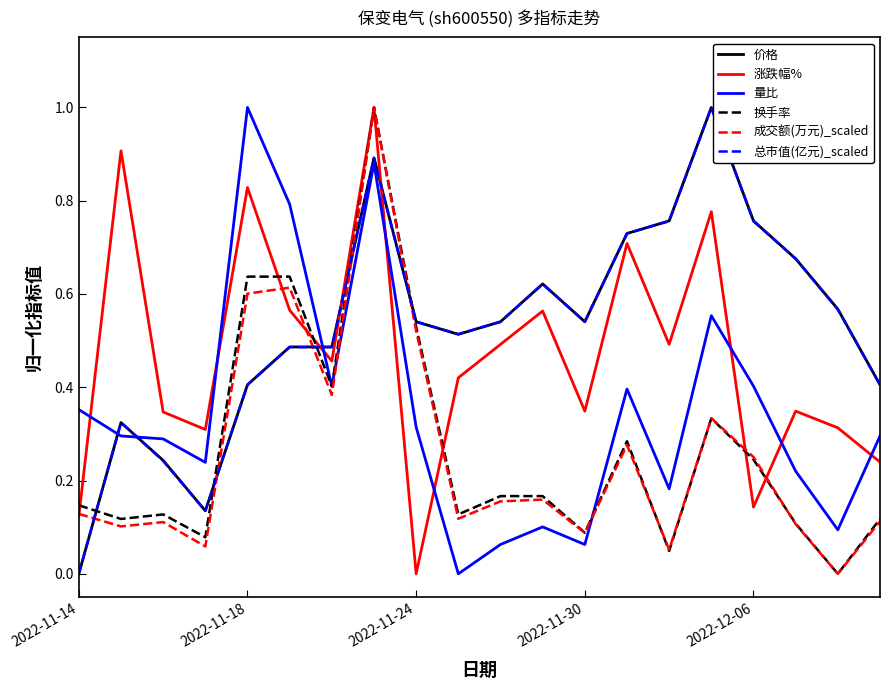

How many interior local valleys does the 涨跌幅% series have?

6